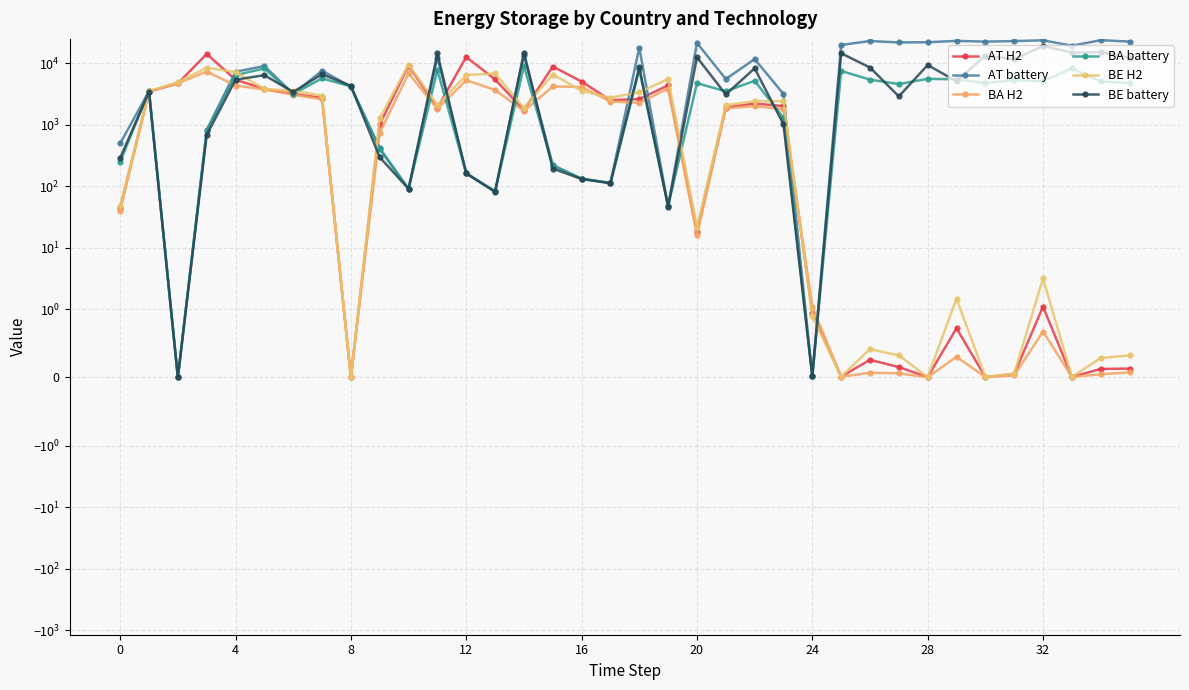

The value of BE battery at 26 is 8571.4. True or false?

True